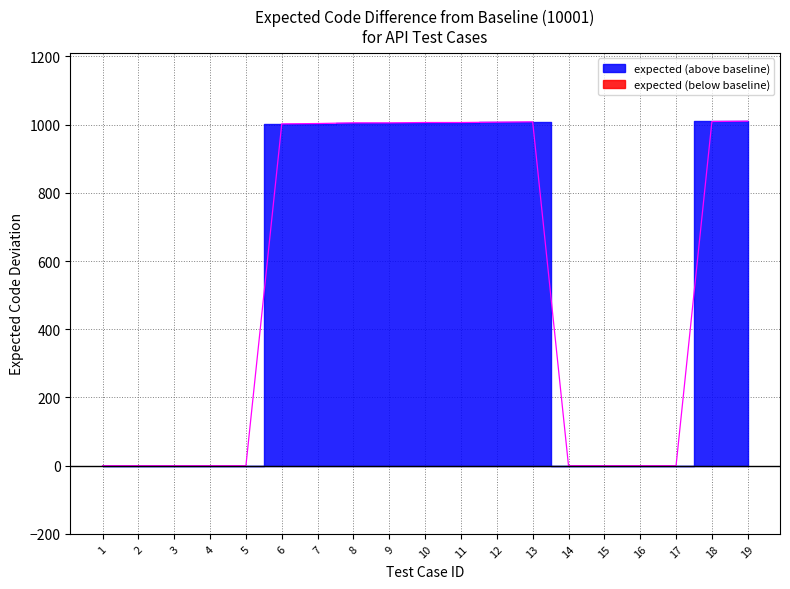

Count the number of categories in the chart.

19